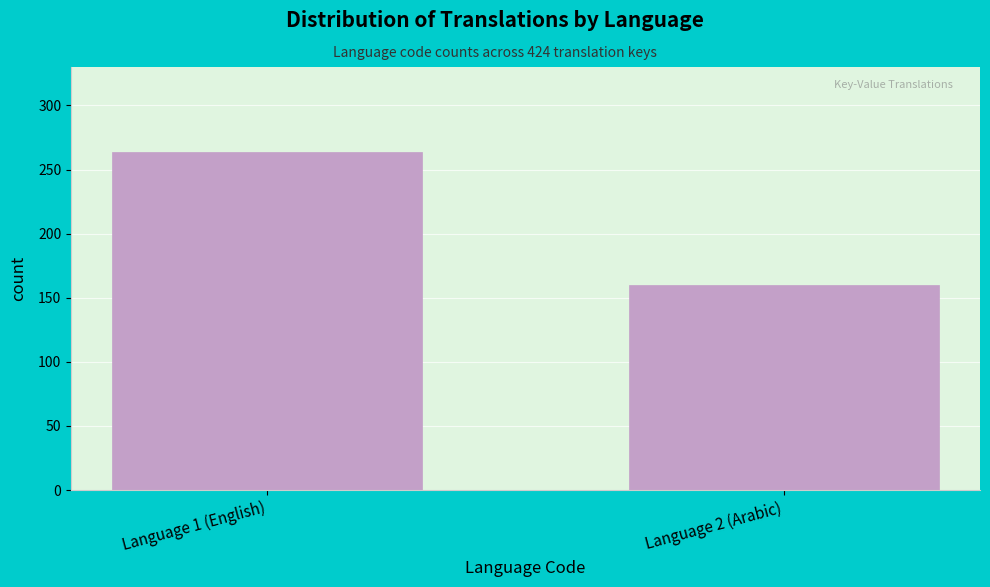

Reading left to right, list all the values displayed in this chart.

Language 1 (English)=264	Language 2 (Arabic)=160